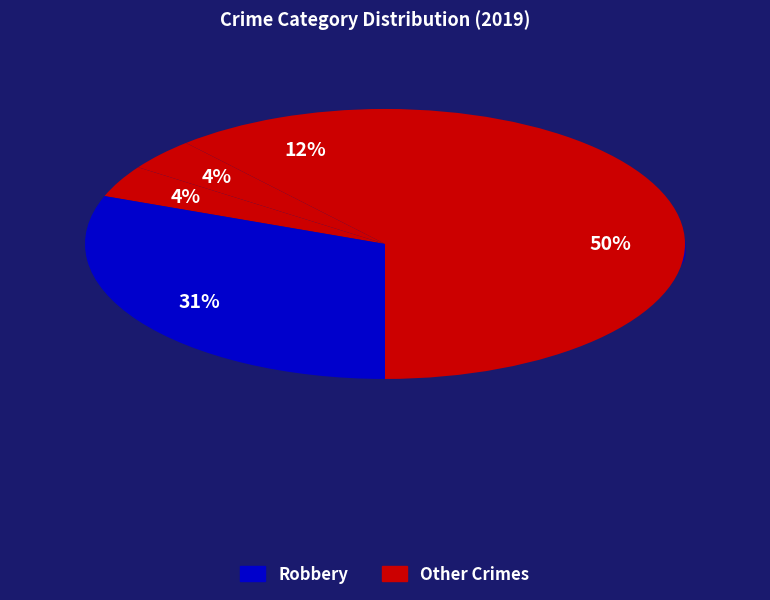

The Homicide slice represents 4% of the pie. True or false?

True